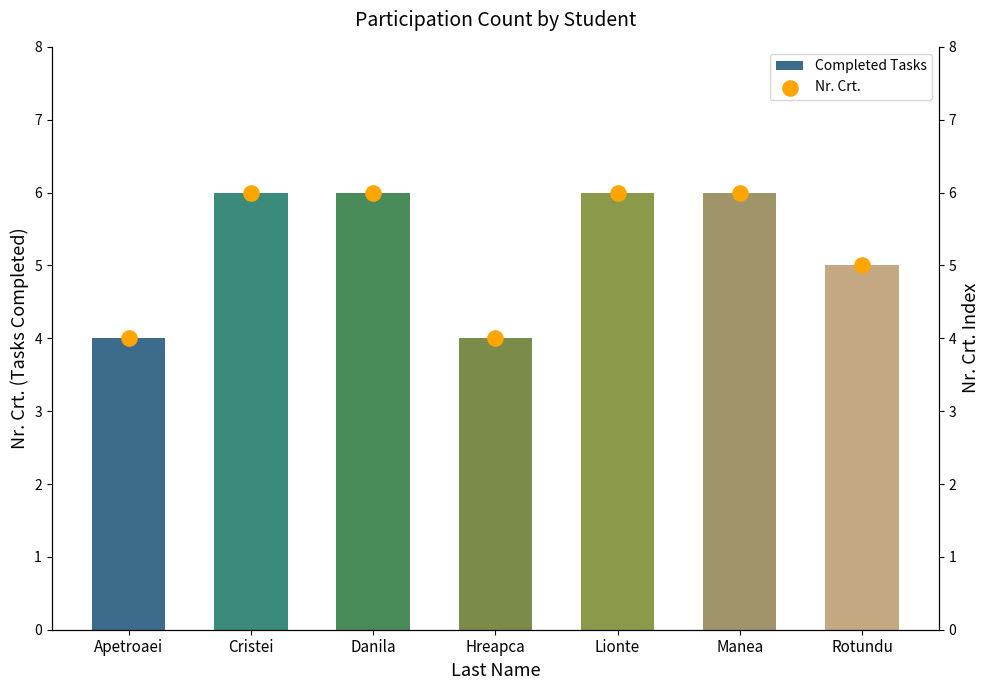

At how many categories does at least one series exceed 4?

5